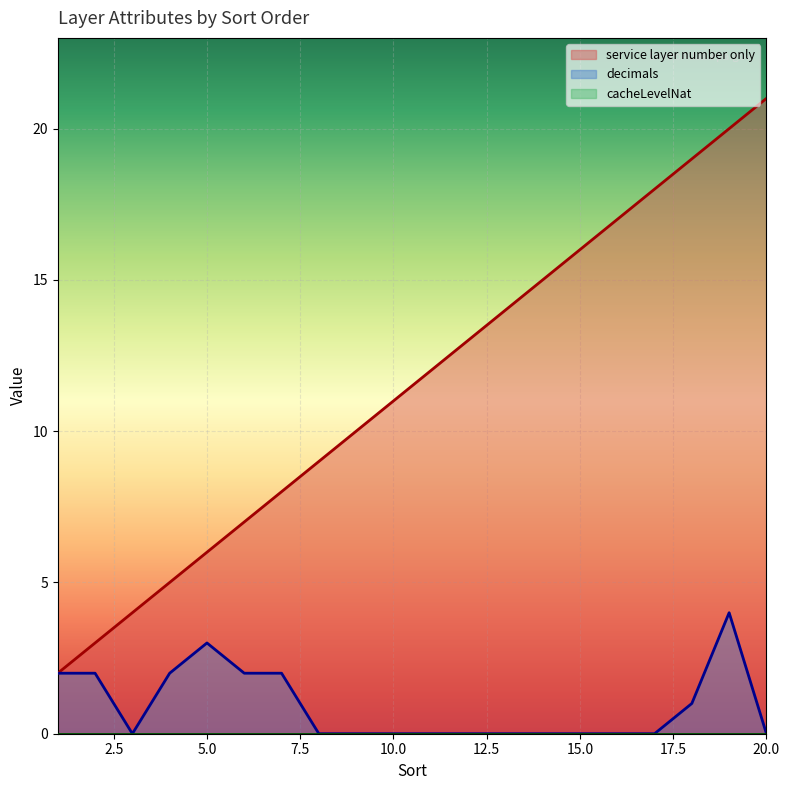

Which series has the largest total across all categories?

service layer number only